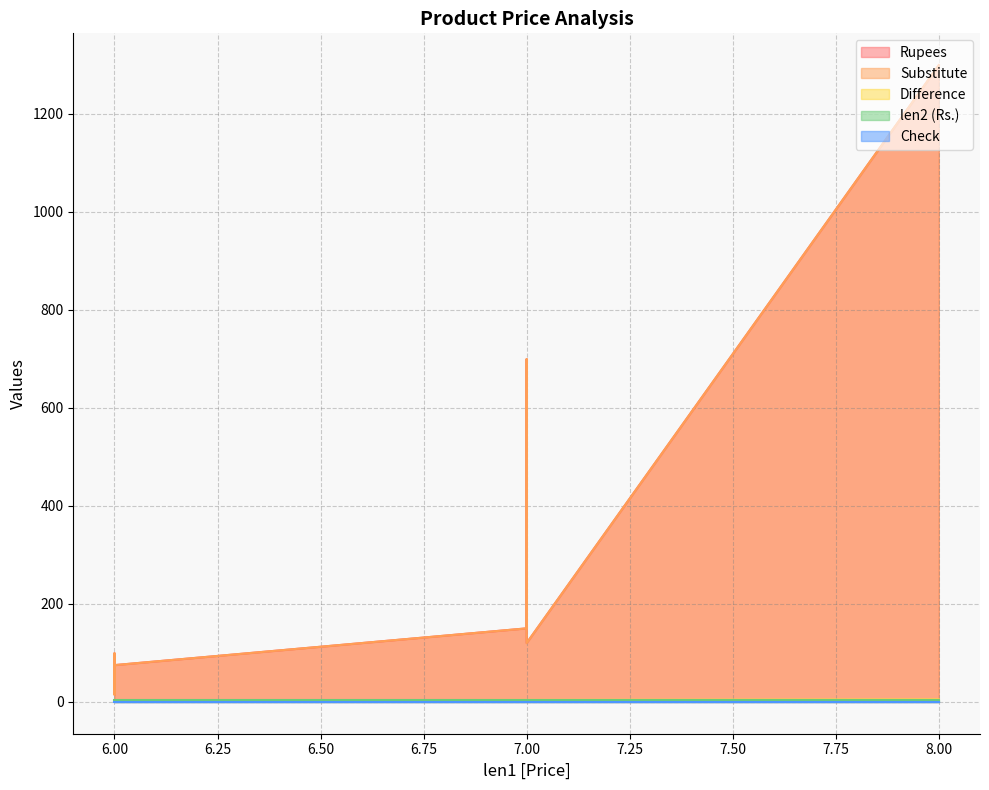

The Check series shows 0 at 7.0. True or false?

True